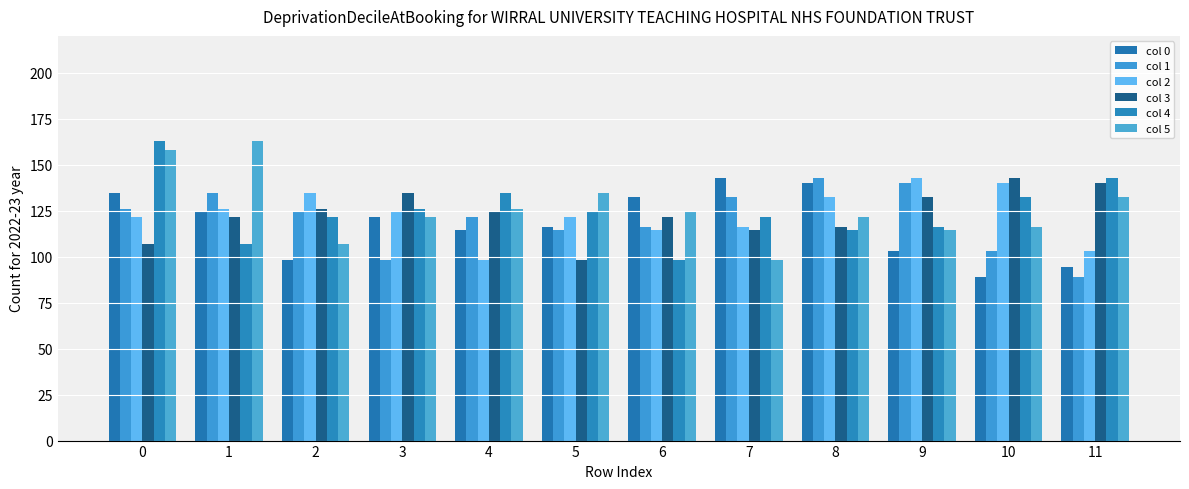

What is the total value across all series at 2?

712.1